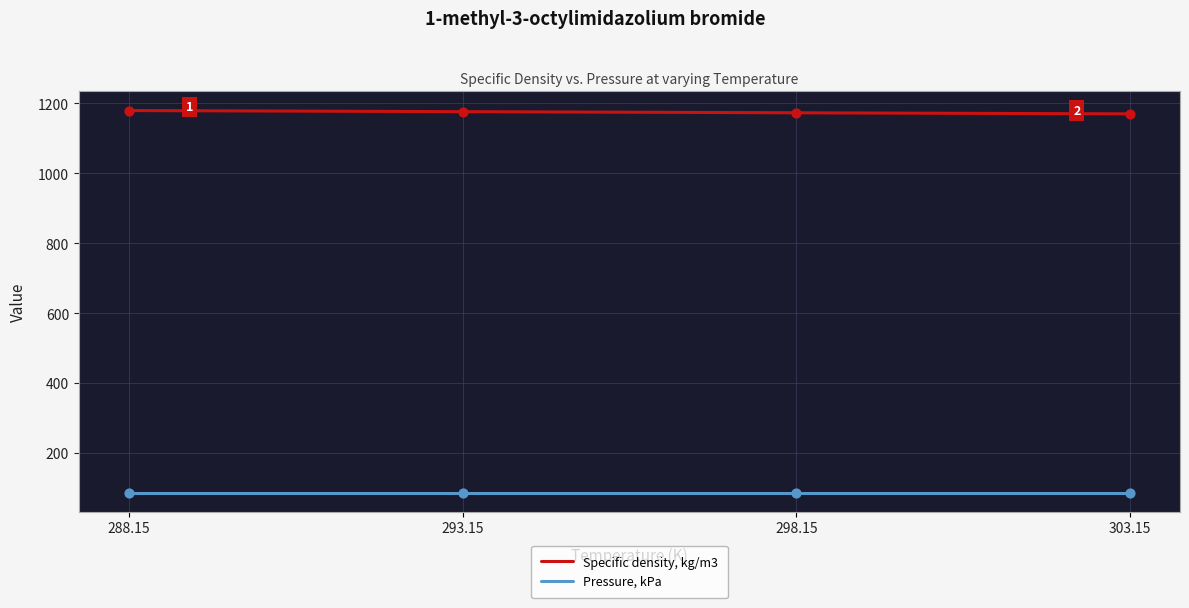

What are all the series names shown in the legend?

Specific density, kg/m3, Pressure, kPa